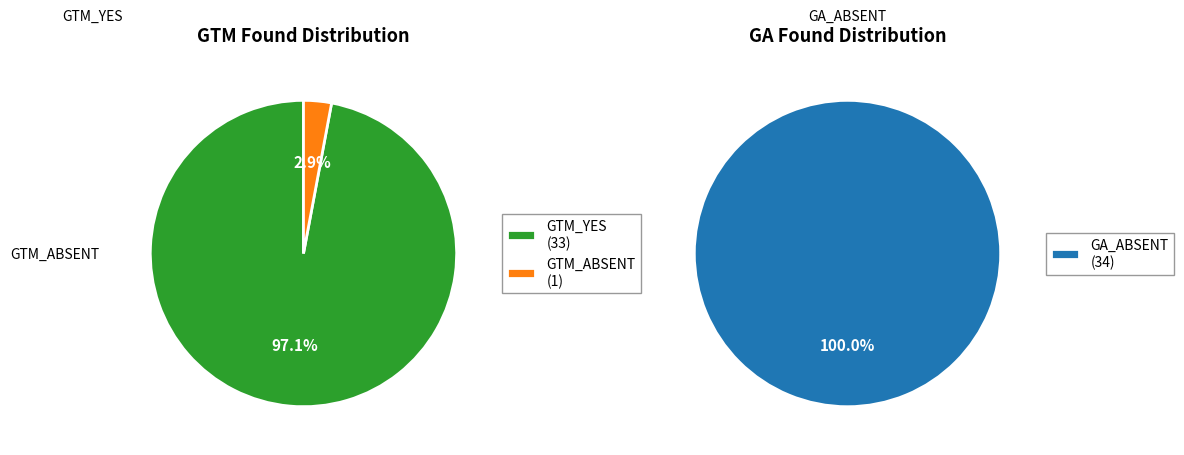

Count the number of slices in the pie.

2